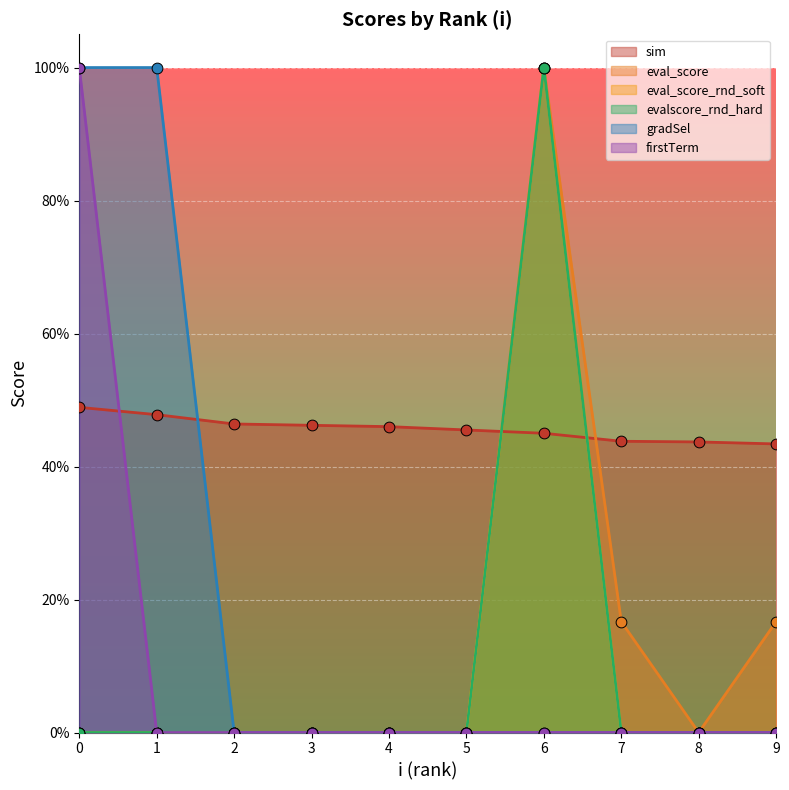

At which category is the sum across all series the highest?

6